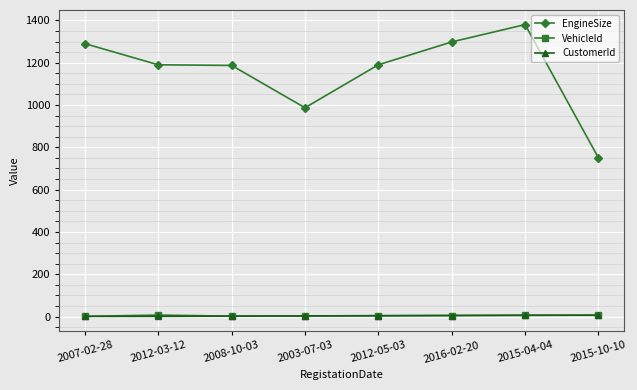

True or false: EngineSize and VehicleId cross at least once.

False